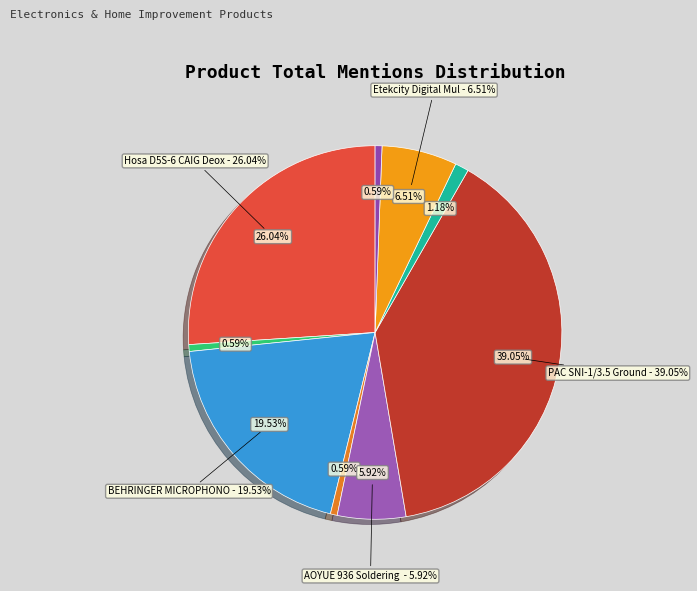

To the nearest percent, what percentage of the pie is AOYUE 936 Soldering Station?

6%